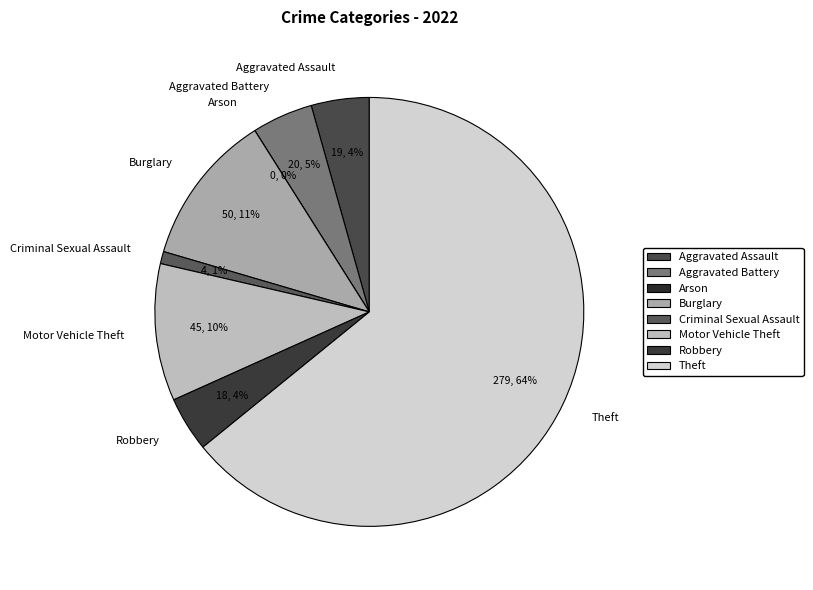

To the nearest percent, what portion does Aggravated Assault represent?

4%